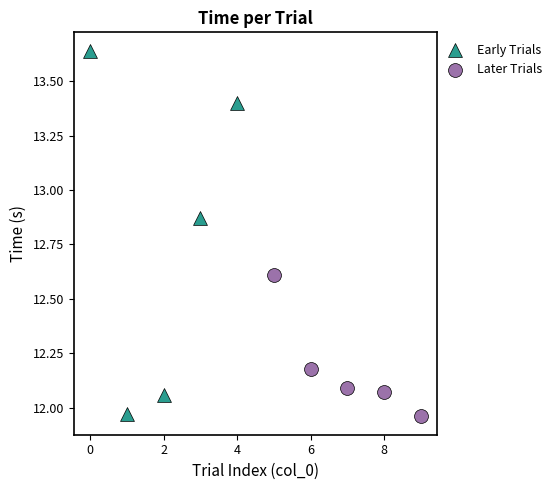

Which series has the largest Y range (max minus min)?

Early Trials